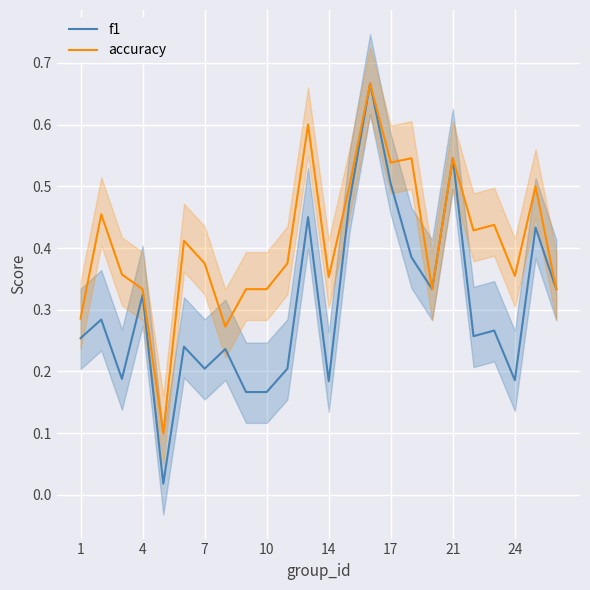

True or false: f1 and accuracy cross at least once.

False